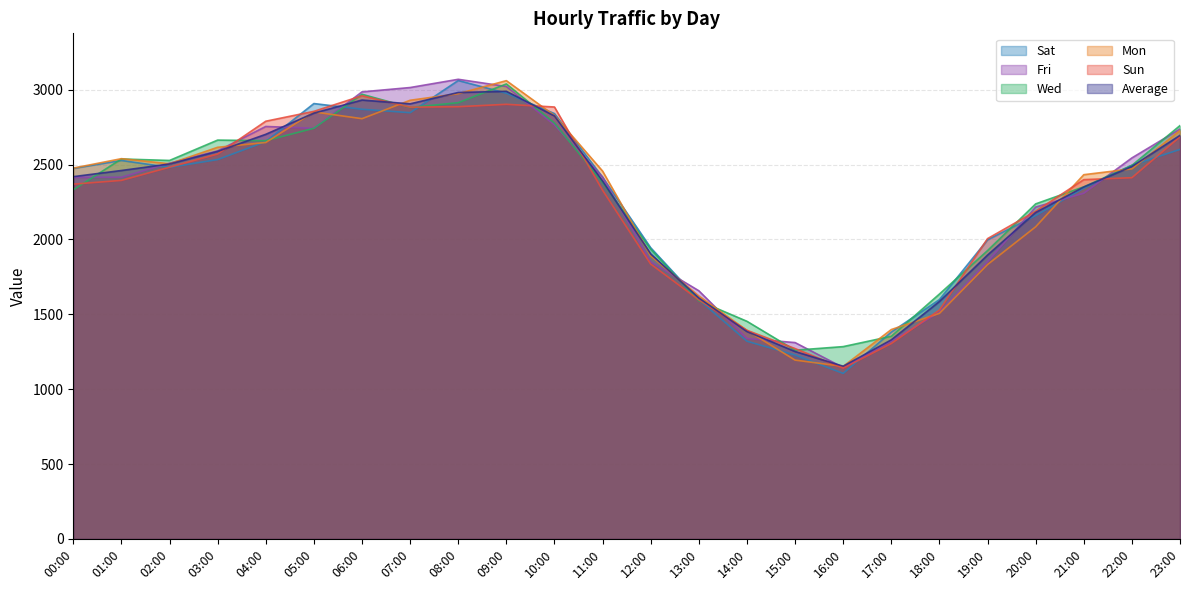

Which series ends up on top after the final intersection of Sat and Mon?

Mon